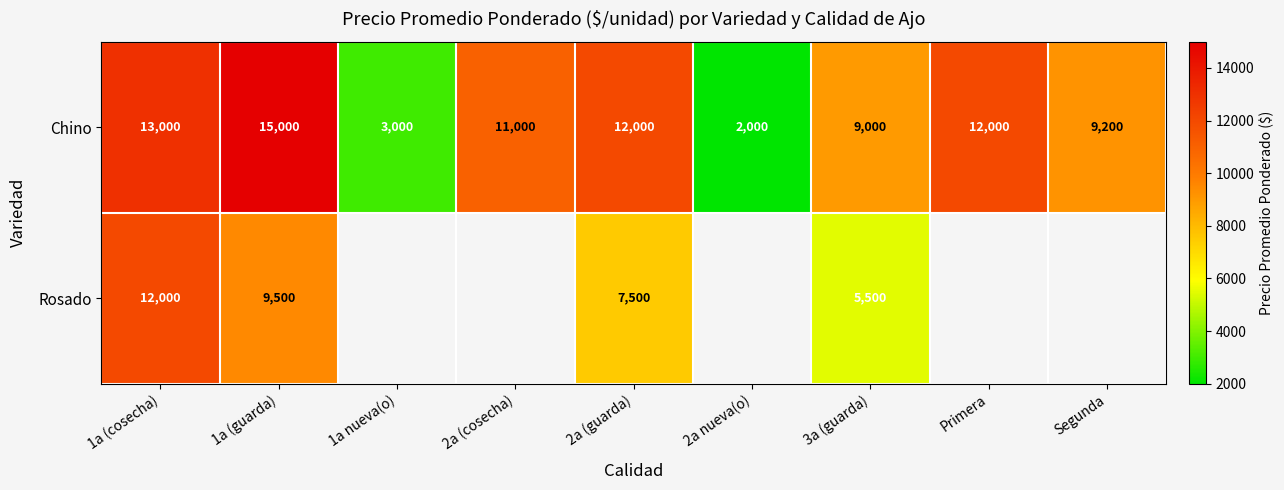

Which category has the lowest value across all series?

2a nueva(o)